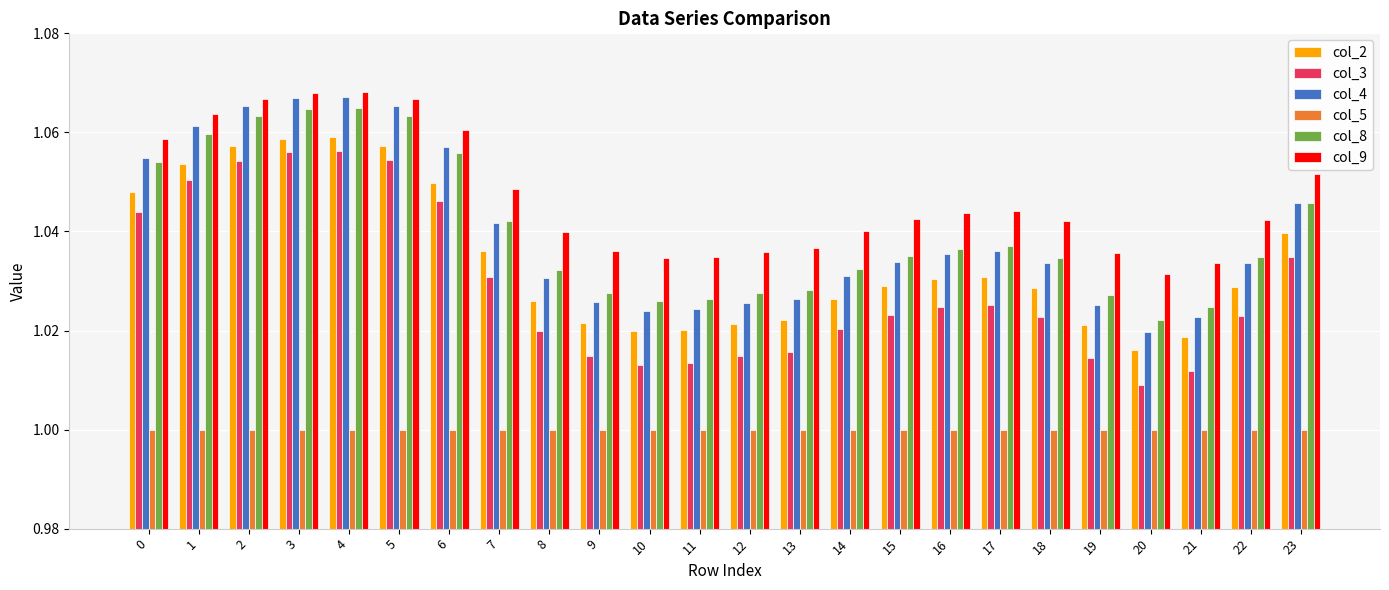

Count the number of categories in the chart.

24